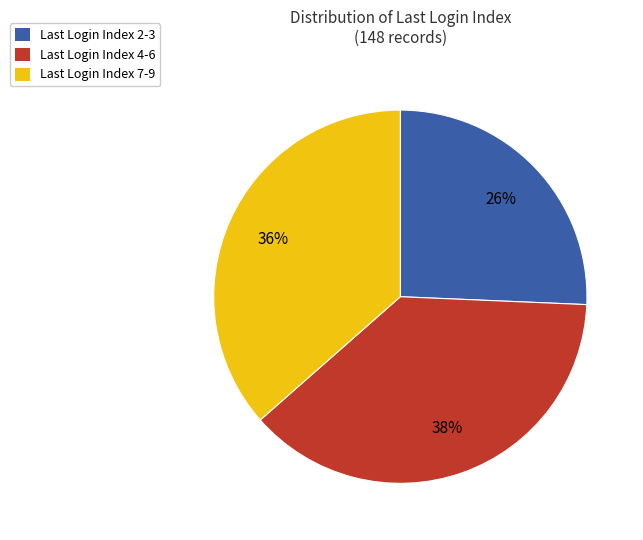

Does any single category account for the majority?

No